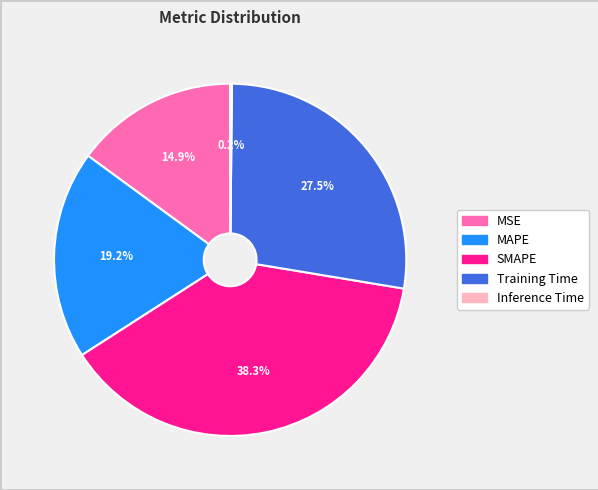

Combined, do Training Time and MAPE account for over 50%?

No